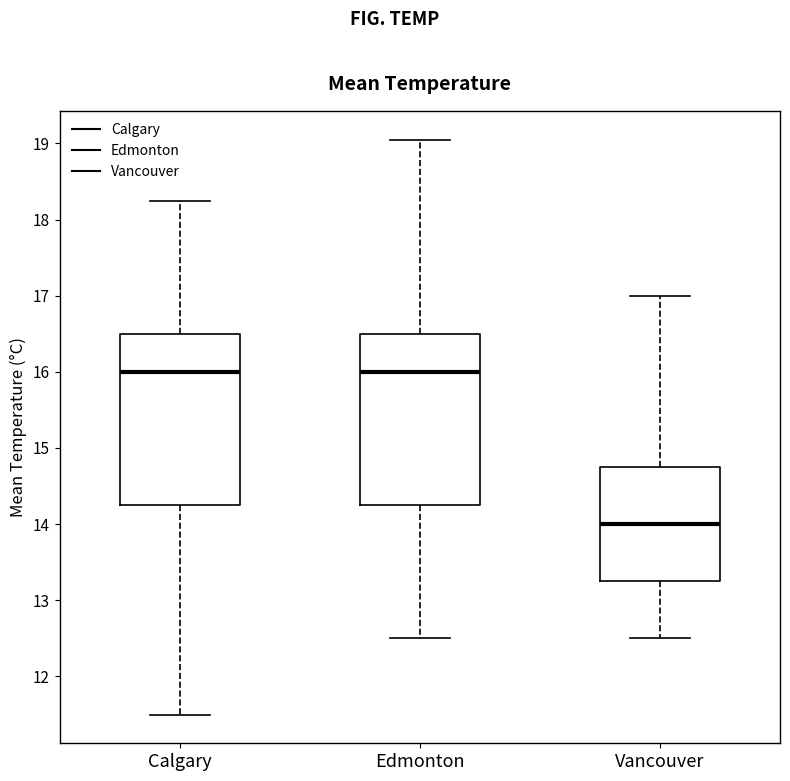

Reading left to right, transcribe this box plot: for each box, give where its median line is, the range the box spans, and where its two whiskers end, as read against the y-axis. The values are not printed on the chart, so give them approximately, as read against the axis.

Calgary: median 16.0, box 14.3 to 16.5, whiskers 11.5 to 18.3
Edmonton: median 16.0, box 14.3 to 16.5, whiskers 12.5 to 19.1
Vancouver: median 14.0, box 13.3 to 14.8, whiskers 12.5 to 17.0